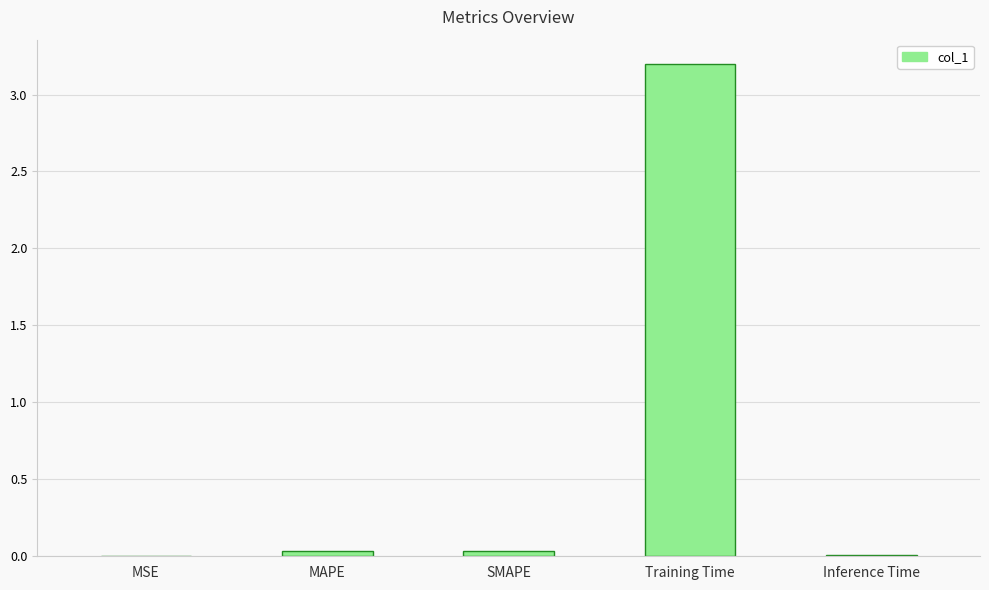

Between Inference Time and Training Time, which is larger?

Training Time